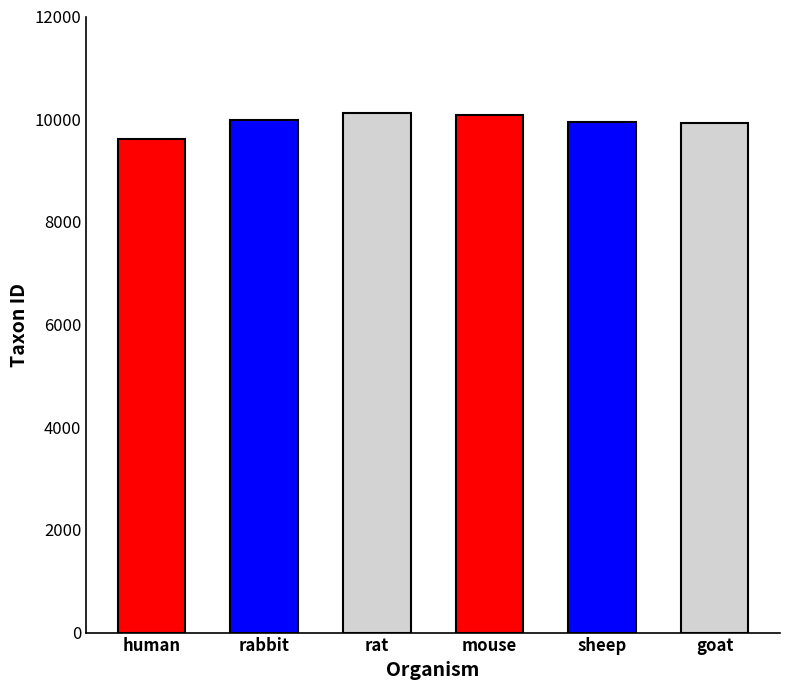

What is the label of the 4th bar from the left?

mouse